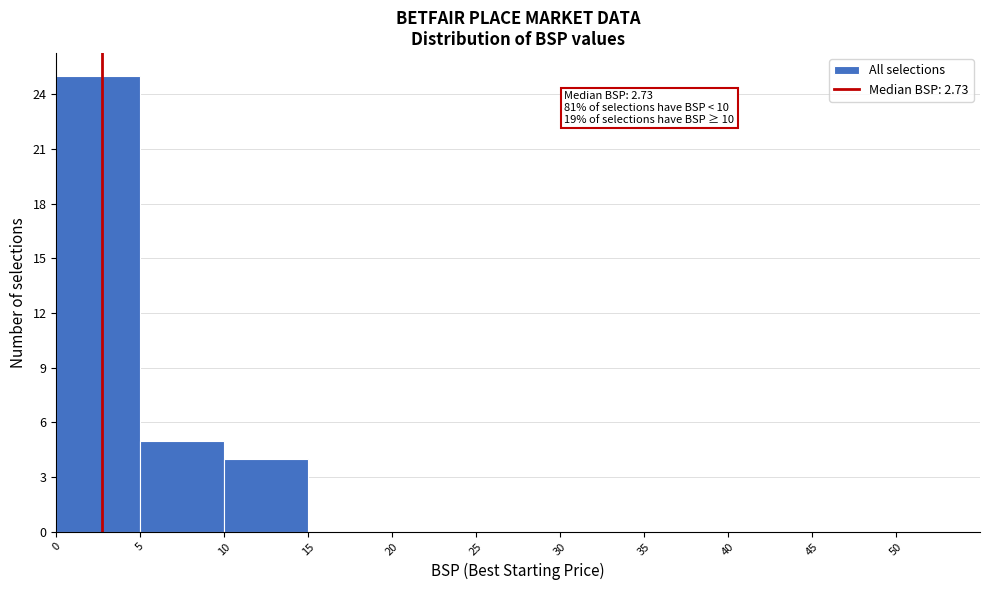

Over which range of the x-axis is the bar tallest?

0 to 5